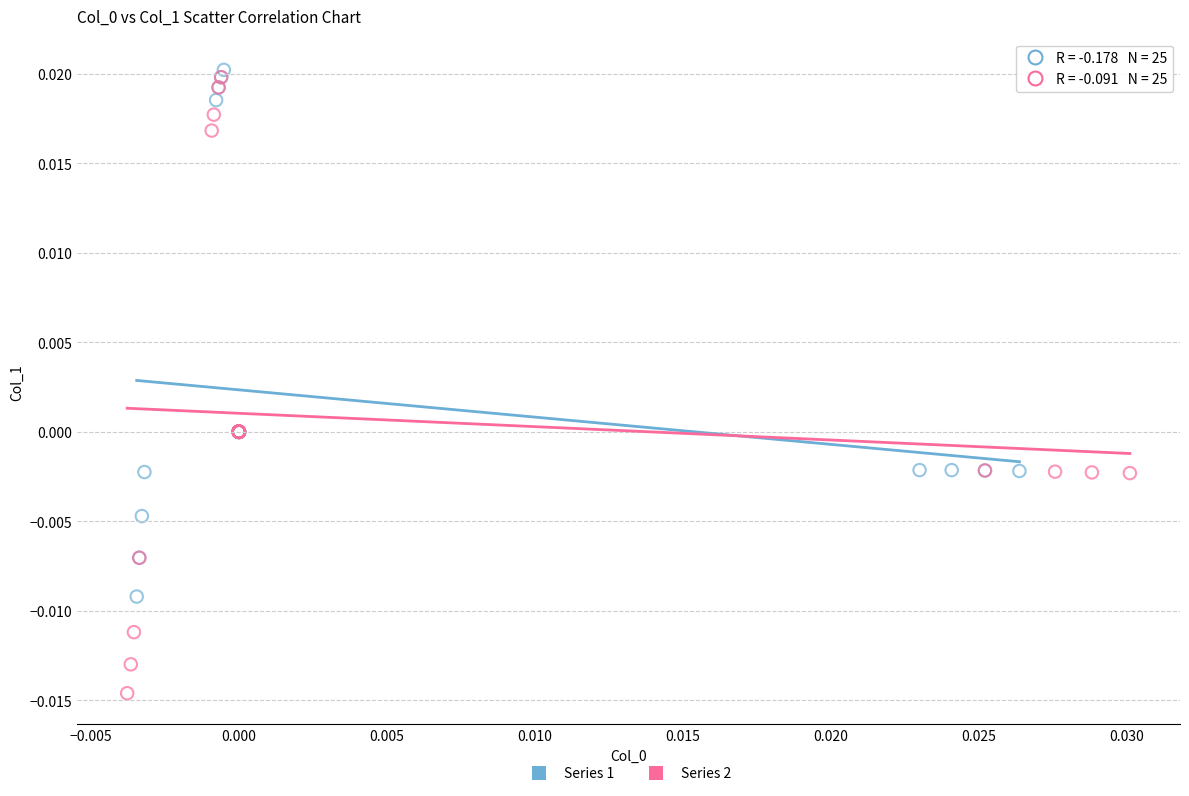

Which series has the widest spread of Y values?

Series 2